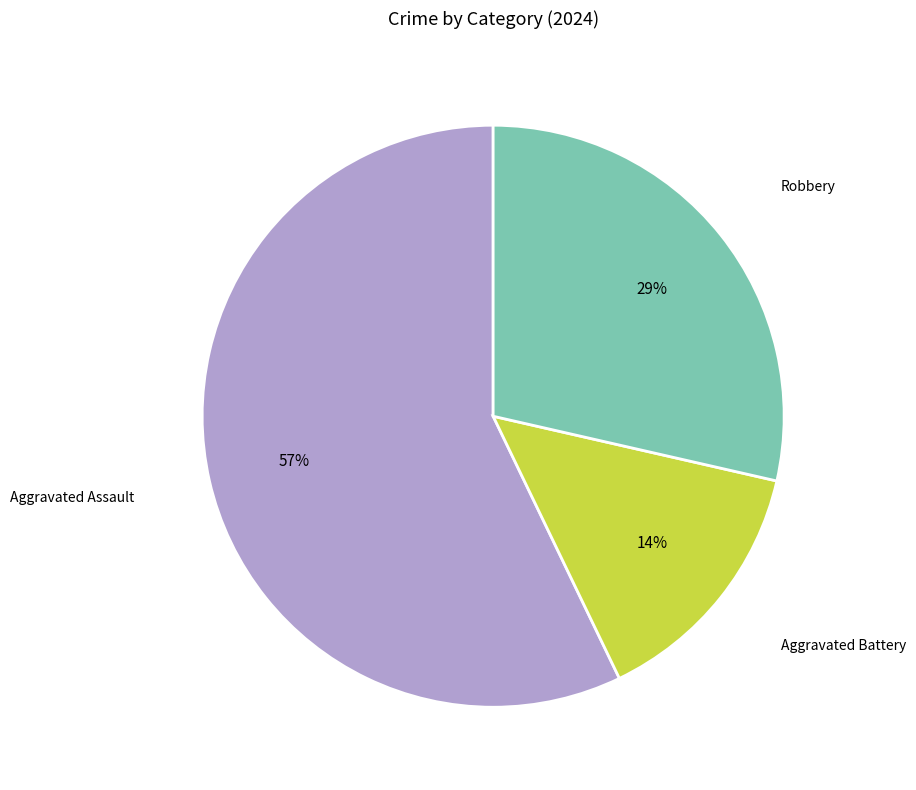

To the nearest percent, what is the difference between the largest and smallest slice percentages?

43%